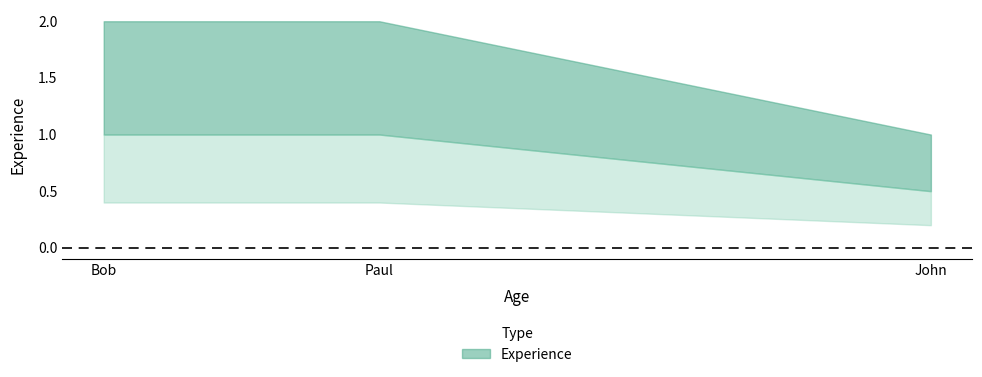

True or false: the data shows 3 at Paul.

False